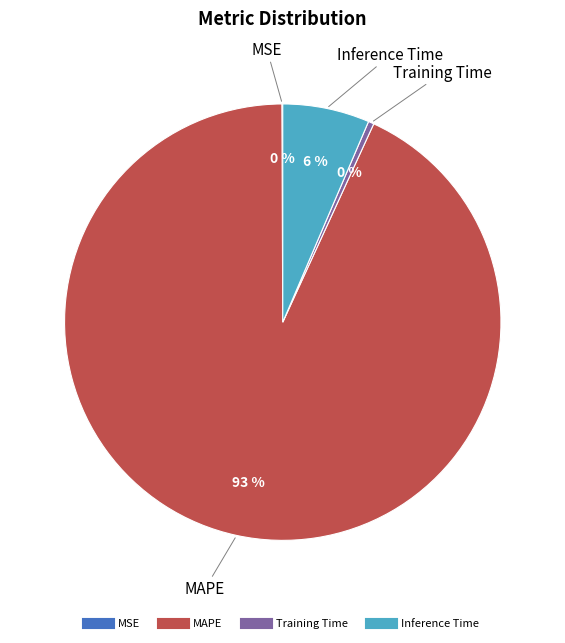

Is there any slice that represents more than half of the pie?

Yes